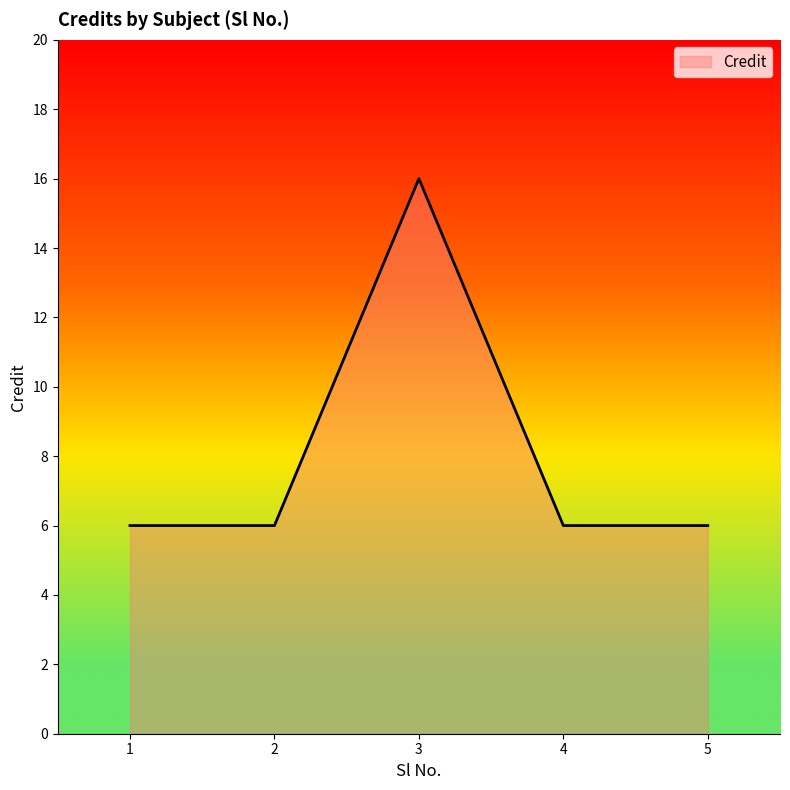

At which category does the data reach its first local peak?

3